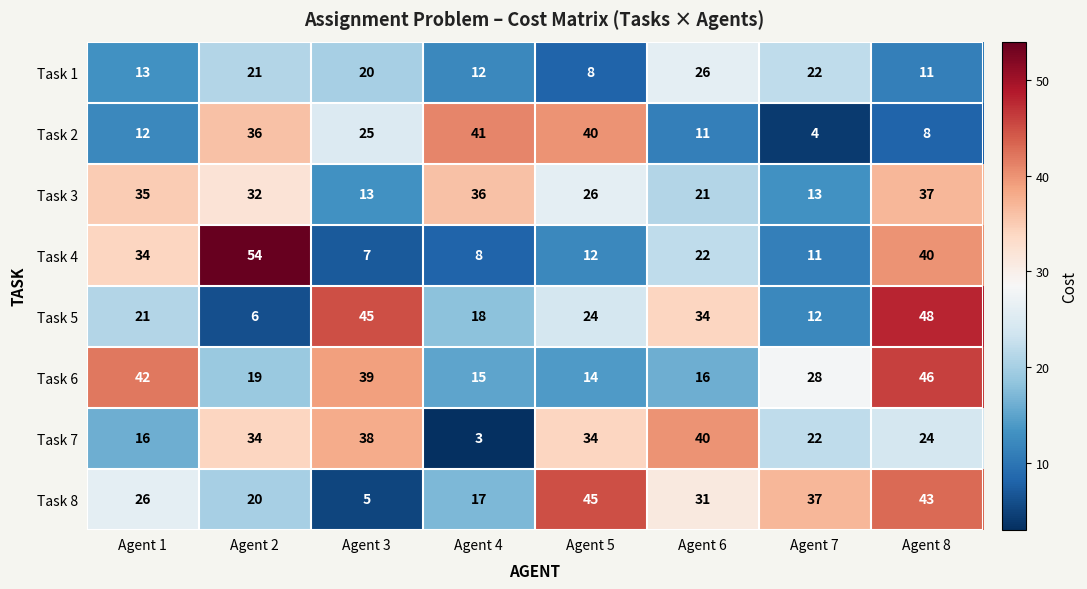

What is the sum of the Task 2 values at Agent 8 and Agent 4?

49